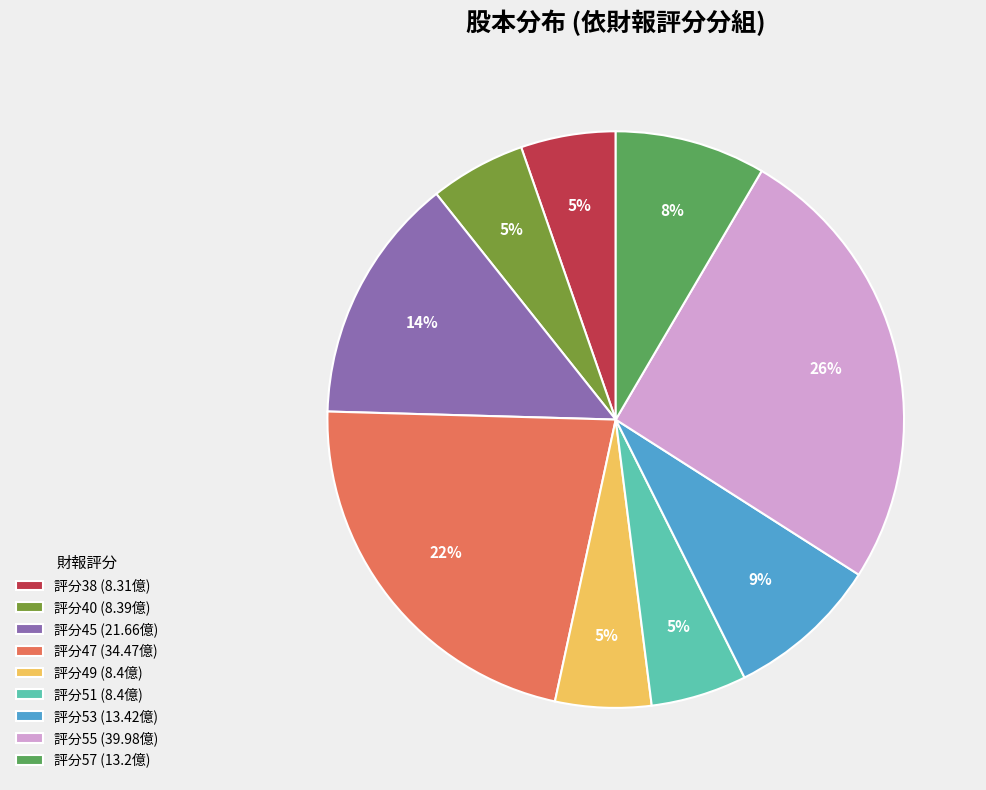

To the nearest percent, what is the average slice percentage?

11%